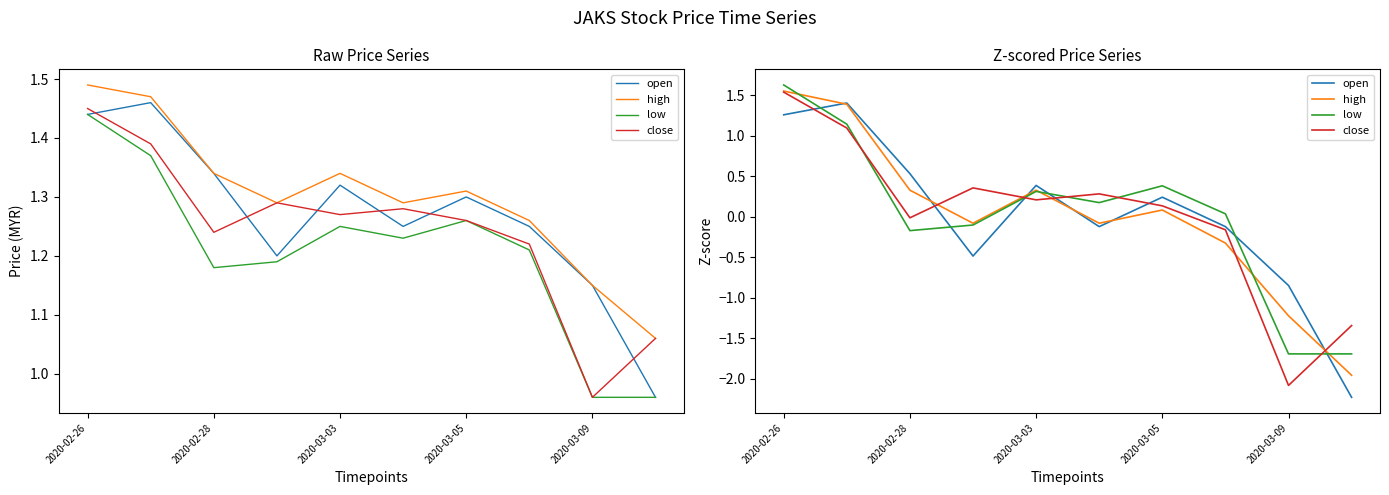

Does the chart display data point markers on the line(s)?

No